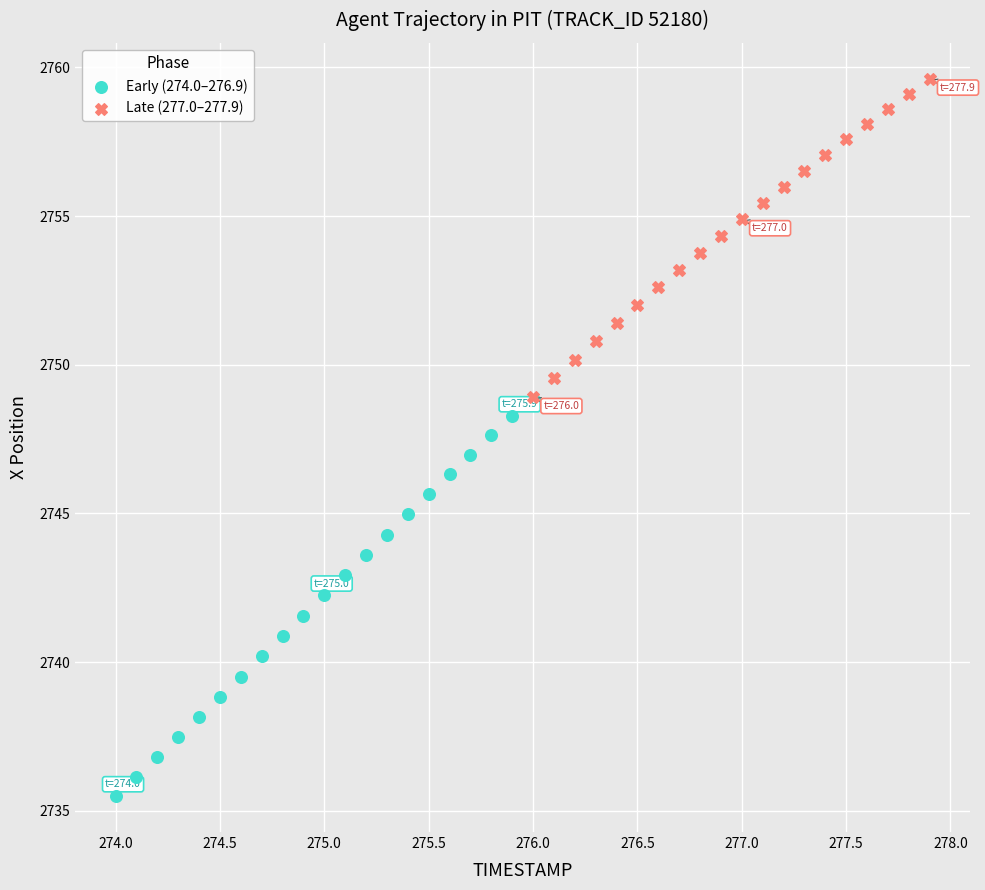

Which series contains the lowest Y value?

Early (274.0–276.9)